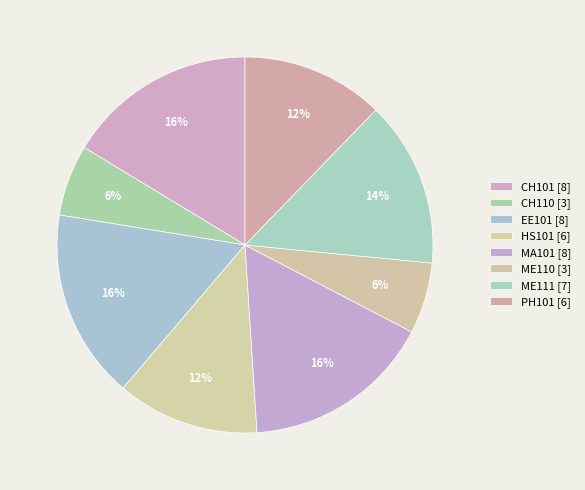

Rank the categories by value from lowest to highest.

CH110, ME110, HS101, PH101, ME111, CH101, EE101, MA101